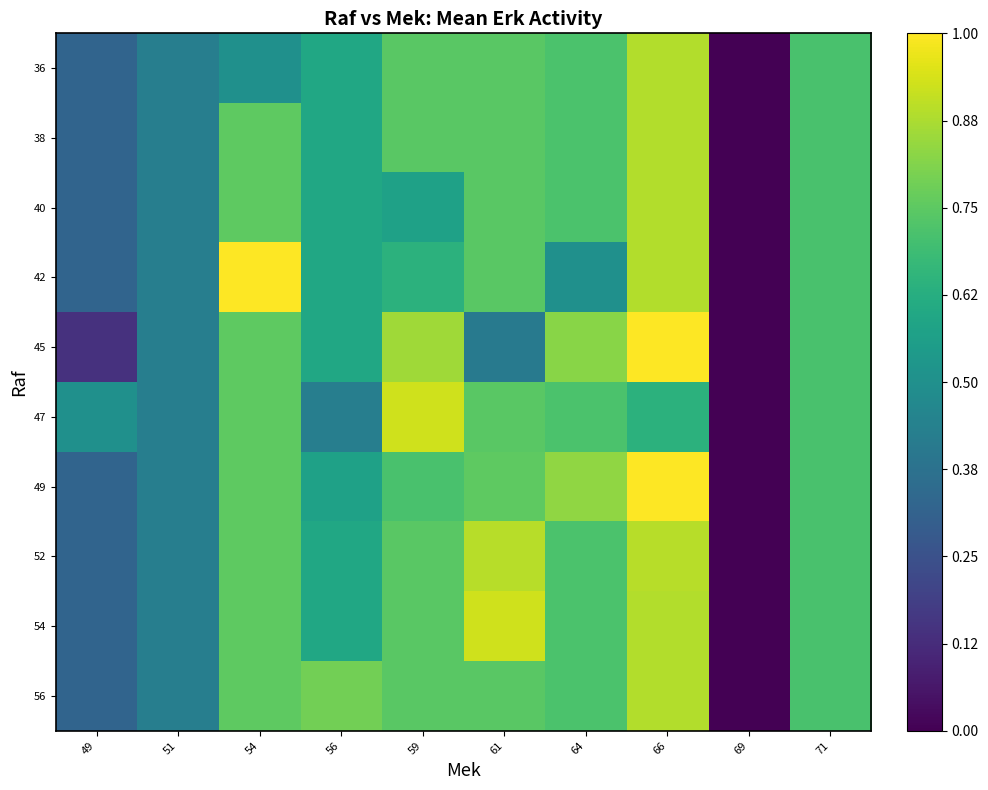

Rank the series by their maximum value, from lowest to highest.

36, 38, 40, 56, 52, 47, 54, 42, 45, 49